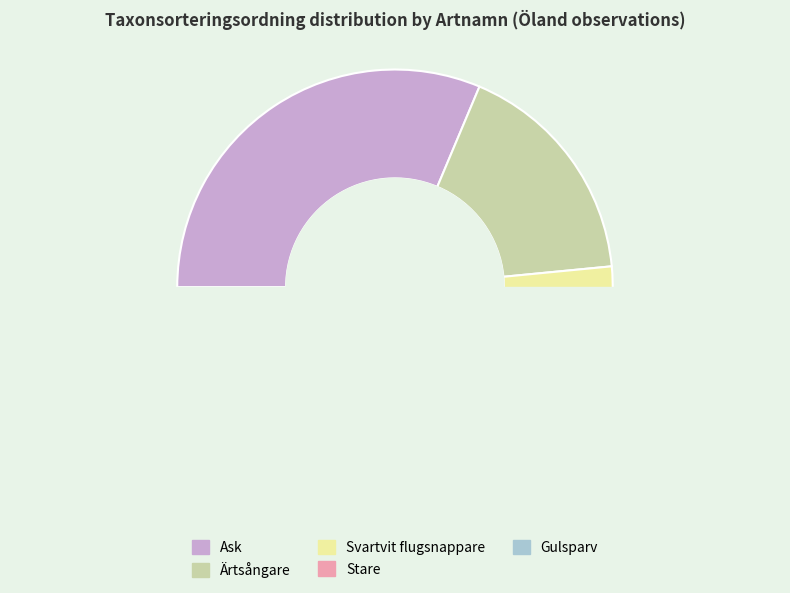

What is the largest slice in the pie chart?

Ask